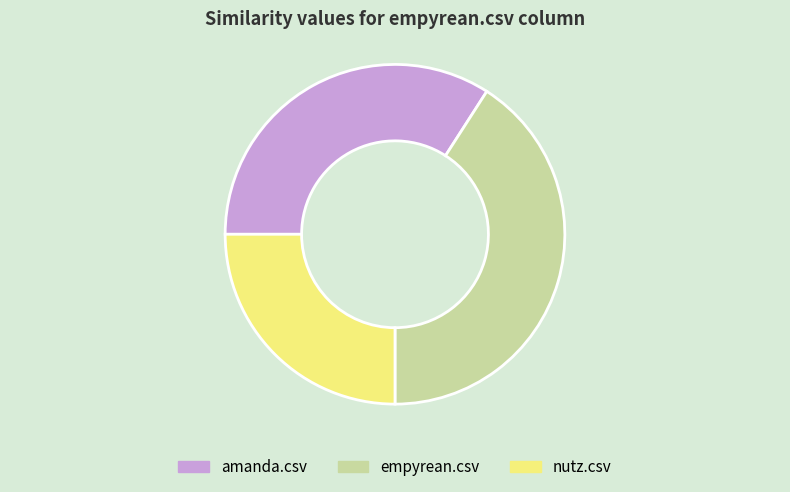

Which slice is the largest?

empyrean.csv